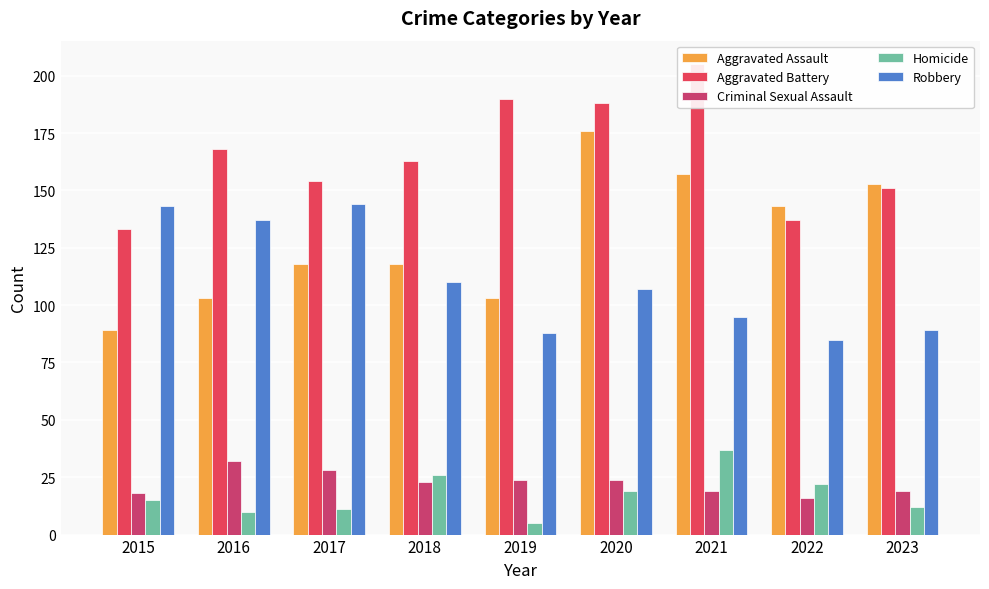

The Homicide series shows 59 at 2021. True or false?

False